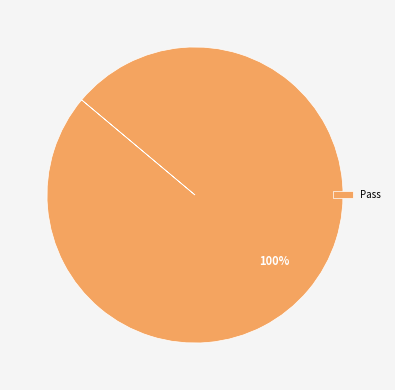

Is it true that Pass is 100% of the pie?

True